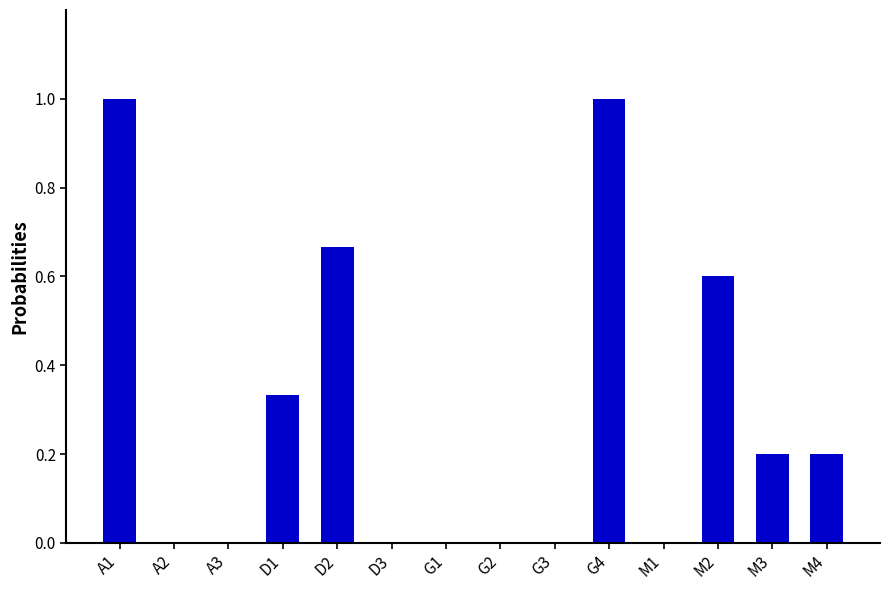

Is it true that the value at M2 is 0.6?

True